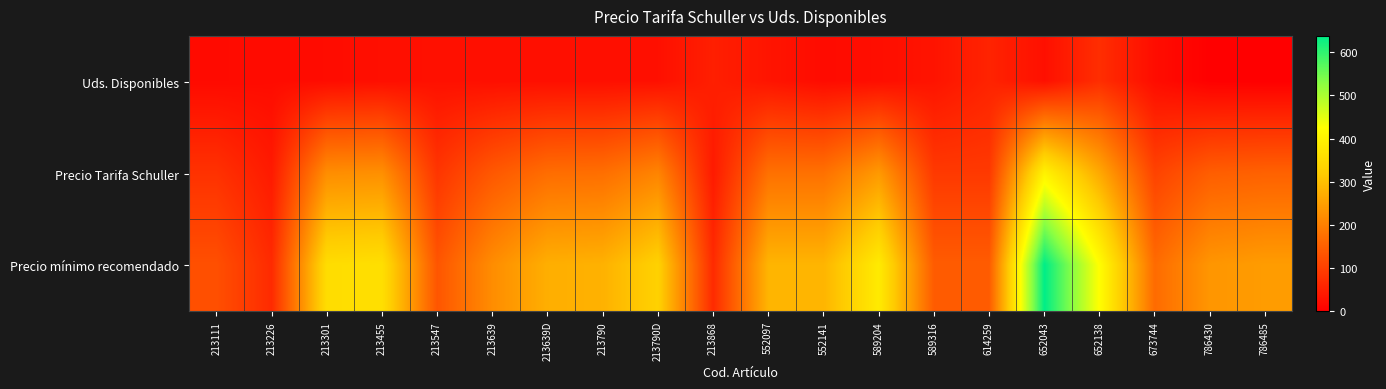

Reading left to right, list all the values displayed in this chart.

Uds. Disponibles: 213111=17	213226=19	213301=20	213455=24	213547=27	213639=25	213639D=25	213790=25	213790D=26	213868=49	552097=33	552141=19	589204=23	589316=32	614259=56	652043=26	652138=72	673744=21	786430=1	786485=0
Precio Tarifa Schuller: 213111=78	213226=42	213301=222	213455=225	213547=84	213639=138	213639D=171	213790=174	213790D=207	213868=42	552097=177	552141=177	589204=240	589316=90	614259=90	652043=399	652138=264	673744=105	786430=147	786485=153
Precio mínimo recomendado: 213111=125	213226=67	213301=355	213455=360	213547=134	213639=221	213639D=274	213790=278	213790D=331	213868=67	552097=283	552141=283	589204=384	589316=144	614259=144	652043=638	652138=422	673744=168	786430=235	786485=245